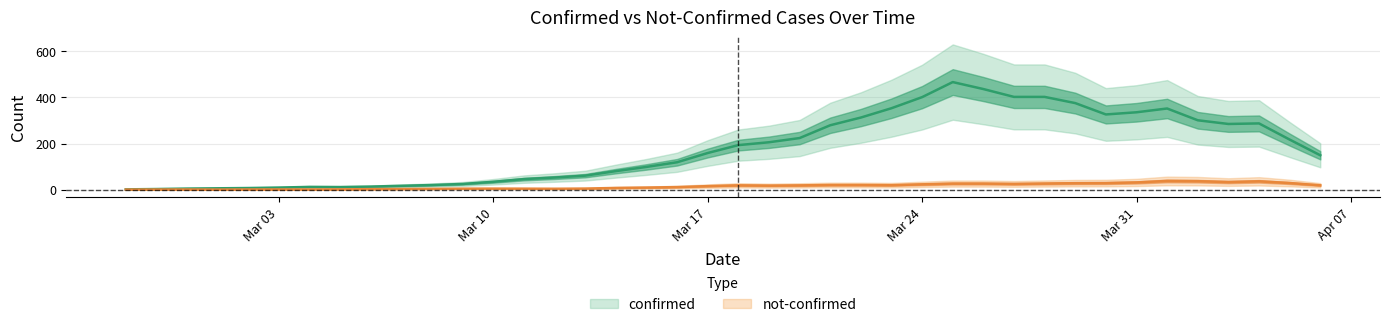

How many lines are shown in the chart?

2